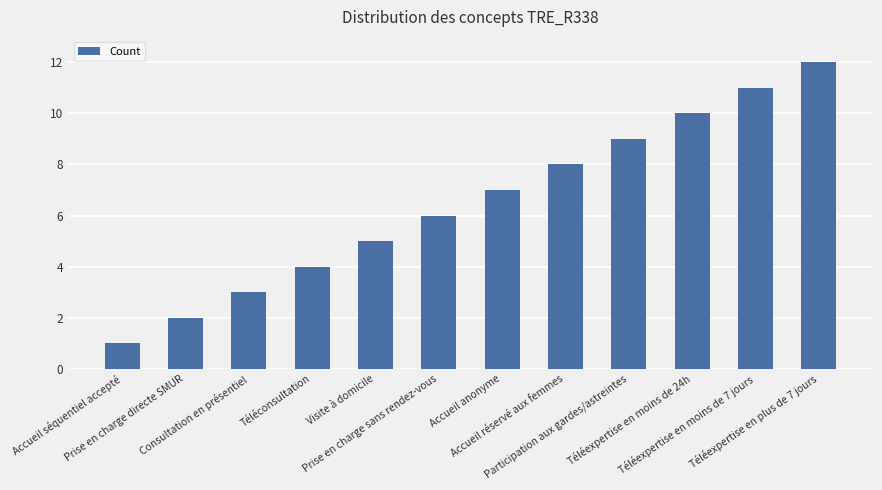

Which has a higher value, Visite à domicile or Participation aux gardes/astreintes?

Participation aux gardes/astreintes